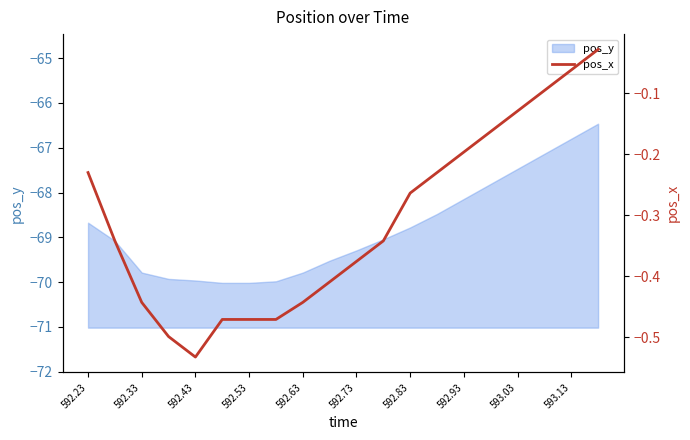

What is the lowest value of the pos_y series?

-70.0